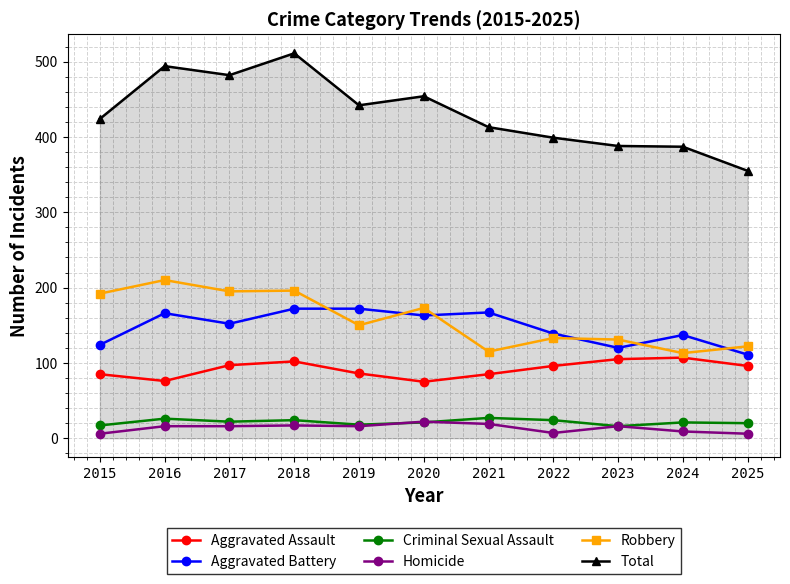

What is the difference between the Total values at 2017 and 2022?

83